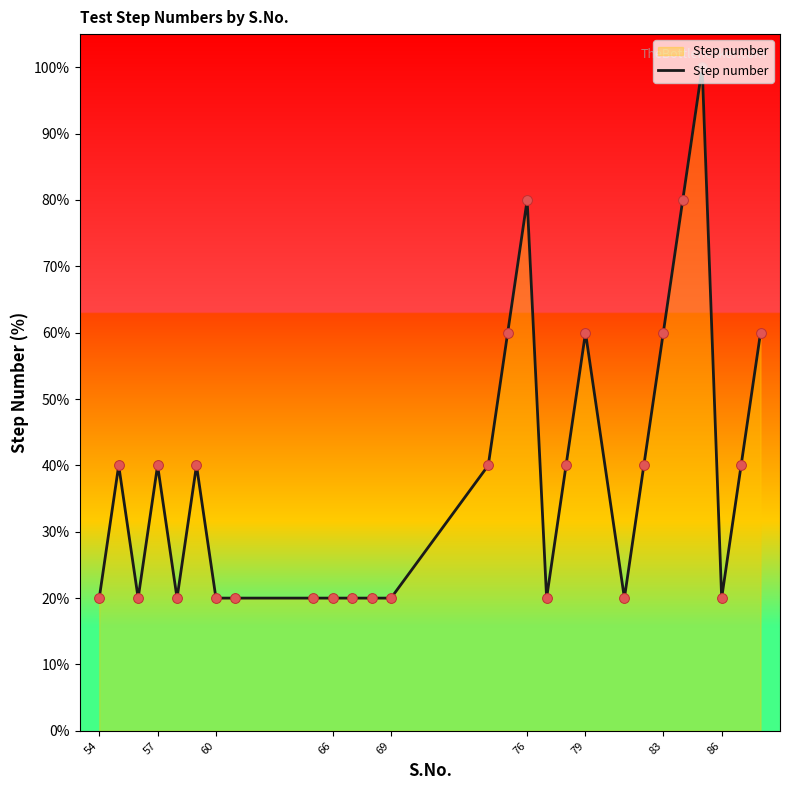

What is the smallest value displayed?

20